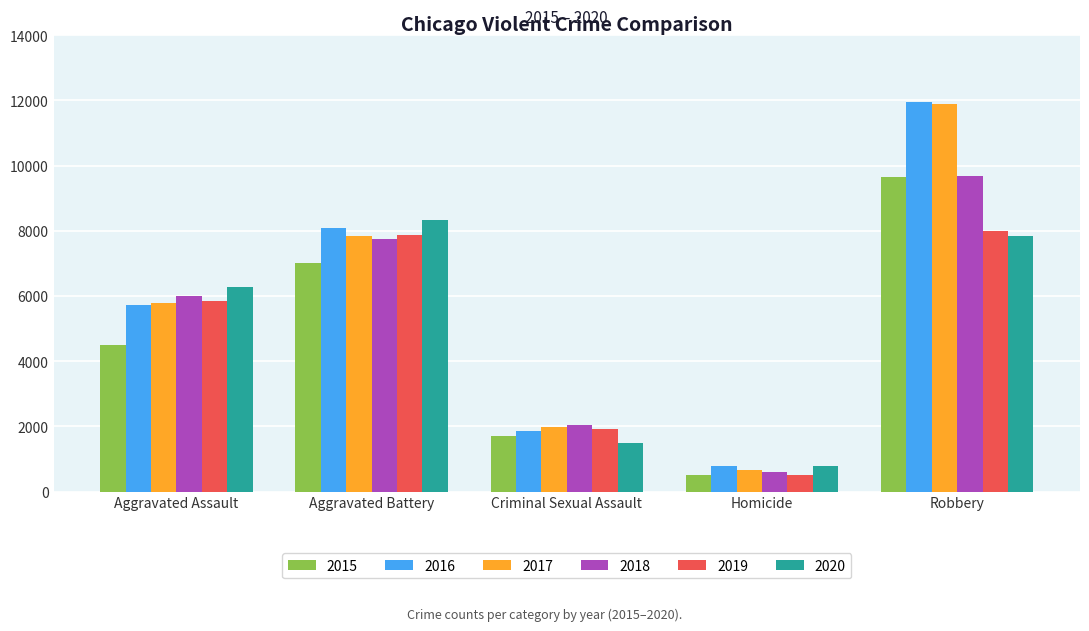

The 2016 series shows 5712 at Aggravated Assault. True or false?

True